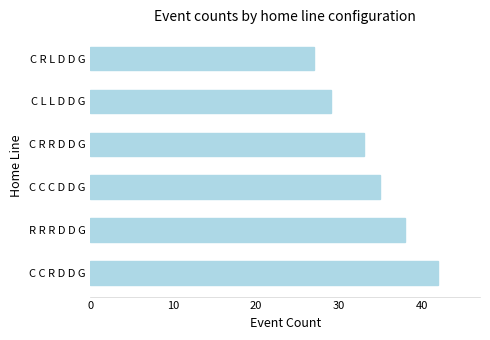

Reading bottom to top, transcribe all the data shown in this chart.

42	38	35	33	29	27